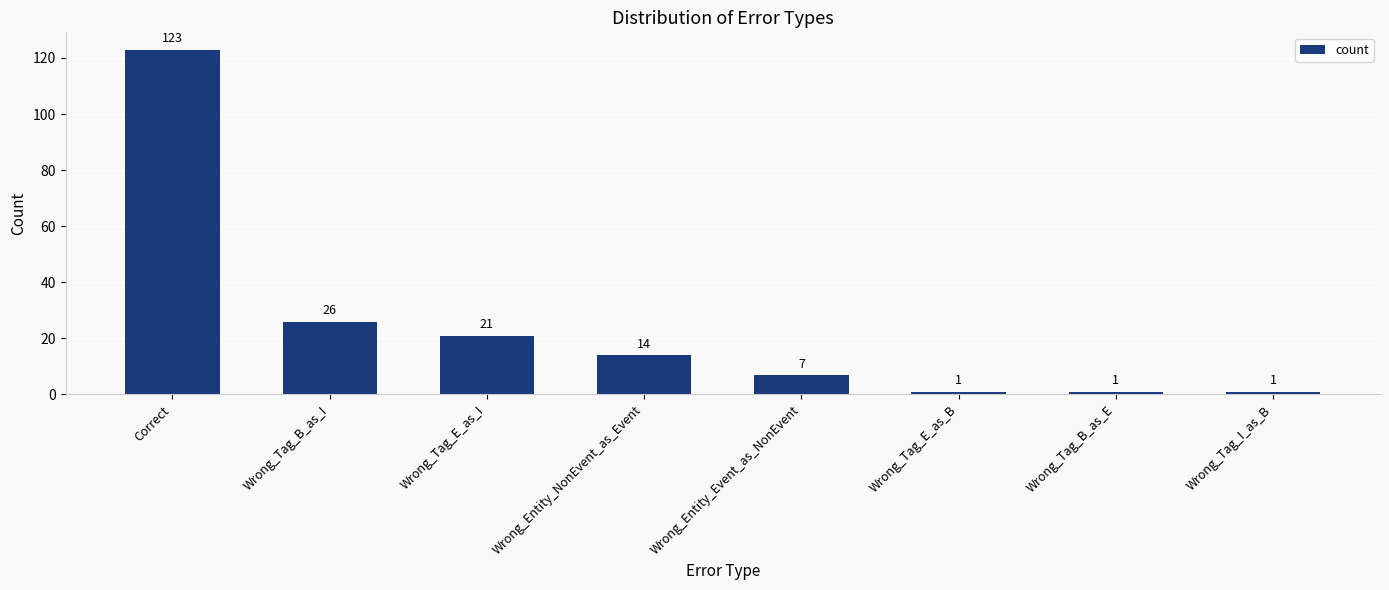

Reading left to right, list all the values displayed in this chart.

Correct=123	Wrong_Tag_B_as_I=26	Wrong_Tag_E_as_I=21	Wrong_Entity_NonEvent_as_Event=14	Wrong_Entity_Event_as_NonEvent=7	Wrong_Tag_E_as_B=1	Wrong_Tag_B_as_E=1	Wrong_Tag_I_as_B=1